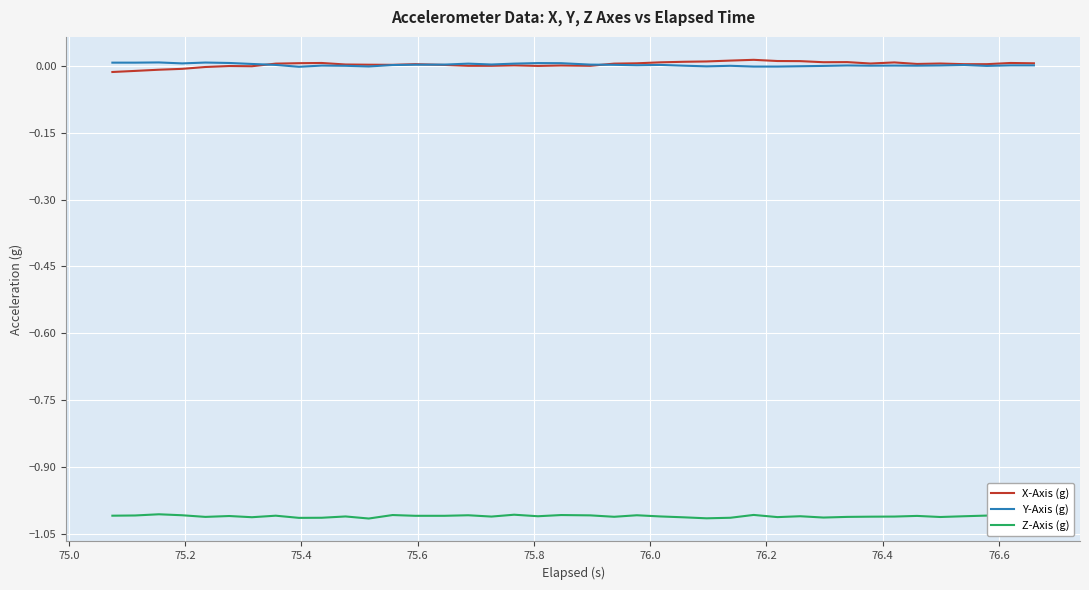

True or false: Z-Axis (g) and Y-Axis (g) intersect in this chart.

False